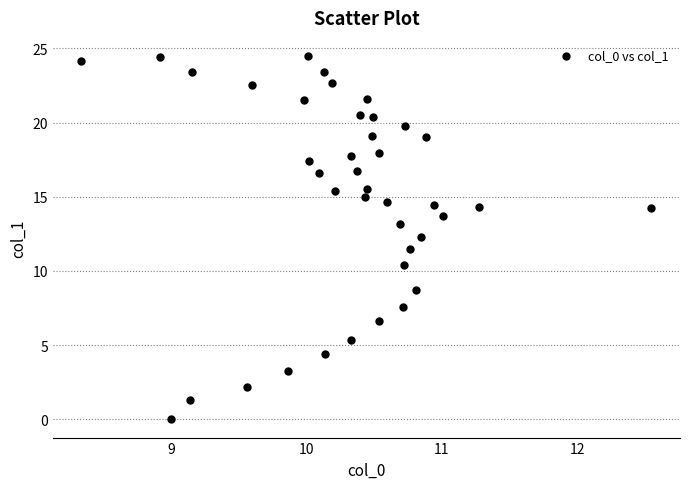

What is the range of Y values (max minus min)?

24.5